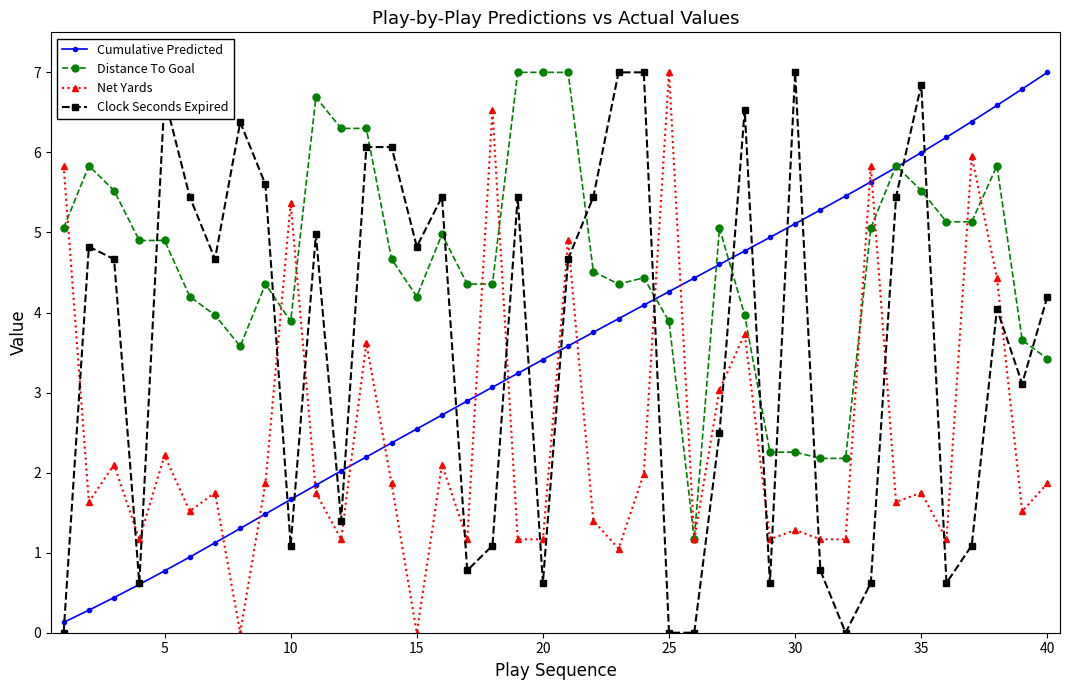

What is the value of the Cumulative Predicted point at the 18th from the left?

3.1